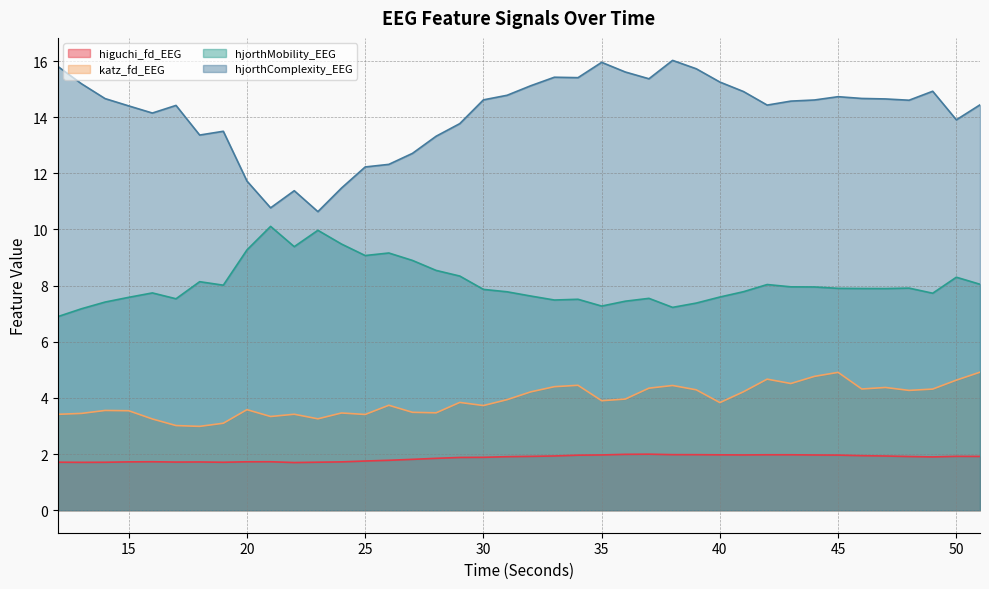

Rank the series by their maximum value, from lowest to highest.

higuchi_fd_EEG, katz_fd_EEG, hjorthMobility_EEG, hjorthComplexity_EEG